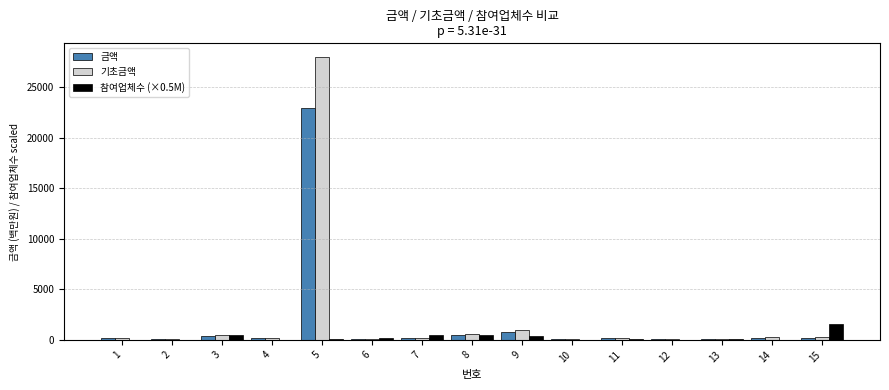

Which series has the largest total across all categories?

기초금액